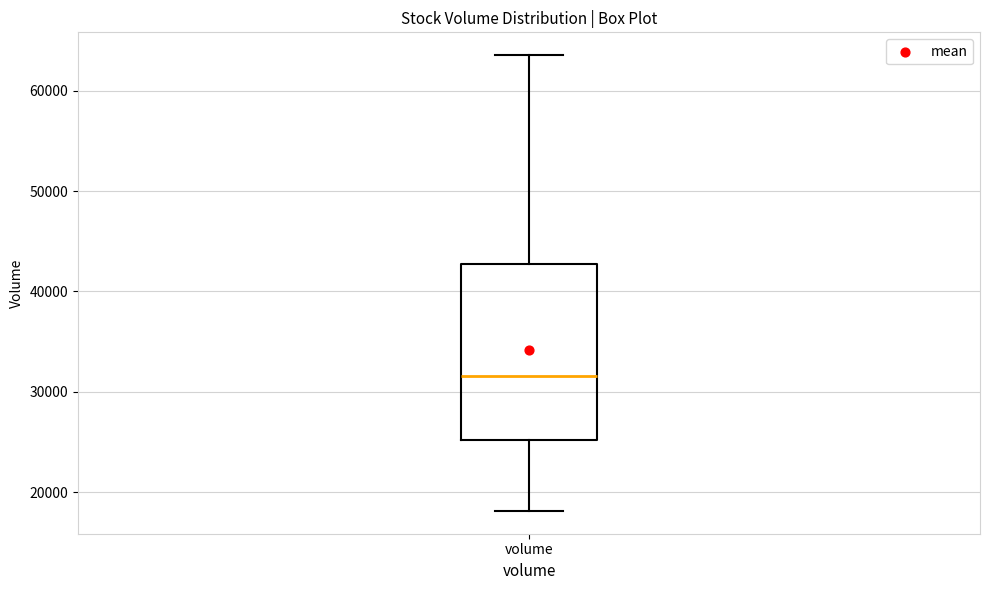

Read this box plot against the y-axis: the position of the median line, the range covered by the box, and the ends of both whiskers. The values are not printed on the chart, so give them approximately, as read against the axis.

median 32000, box 25000 to 43000, whiskers 18000 to 64000